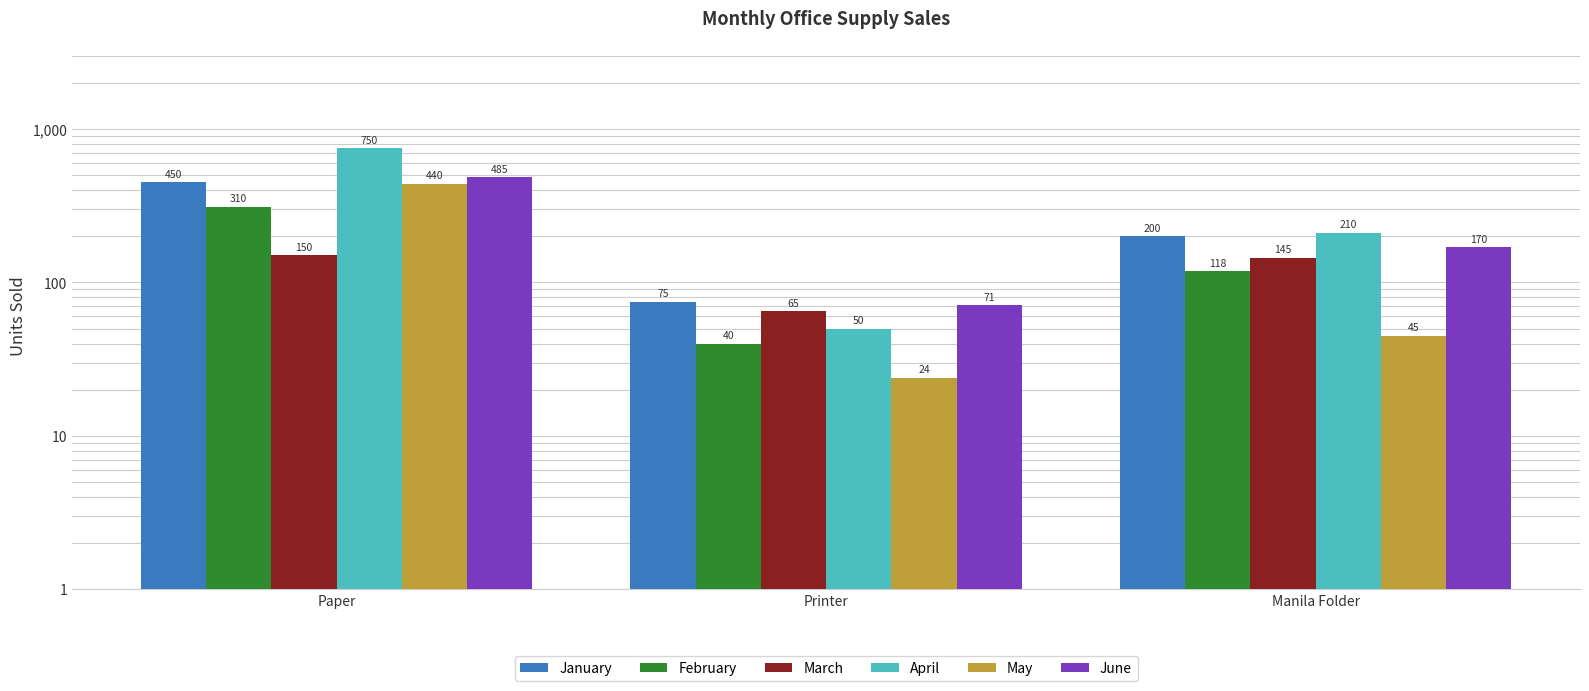

Reading right to left, transcribe all the data shown in this chart.

January: Manila Folder=200	Printer=75	Paper=450
February: Manila Folder=118	Printer=40	Paper=310
March: Manila Folder=145	Printer=65	Paper=150
April: Manila Folder=210	Printer=50	Paper=750
May: Manila Folder=45	Printer=24	Paper=440
June: Manila Folder=170	Printer=71	Paper=485